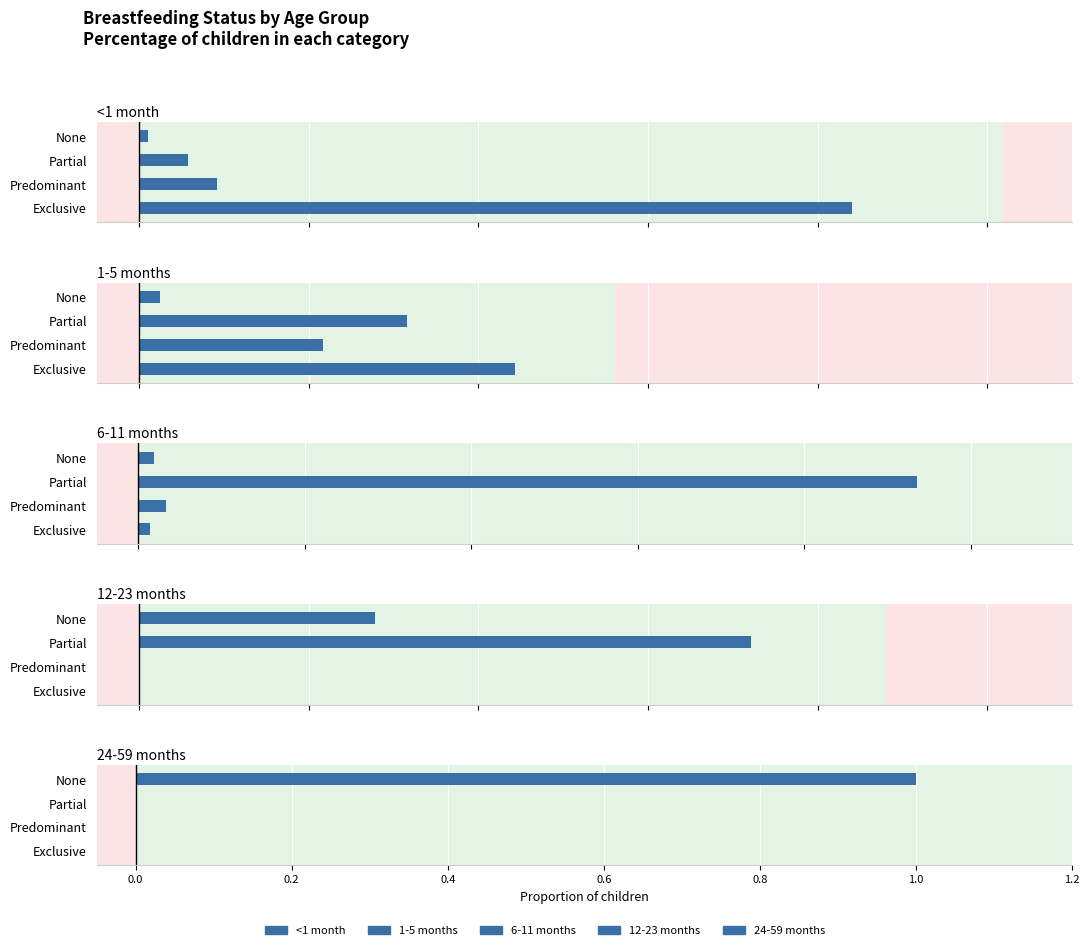

Reading right to left, transcribe all the data shown in this chart.

<1 month: 0.0	0.1	0.1	0.8
1-5 months: 0.0	0.3	0.2	0.4
6-11 months: 0.0	0.9	0.0	0.0
12-23 months: 0.3	0.7	0.0	0.0
24-59 months: 1.0	0.0	0.0	0.0